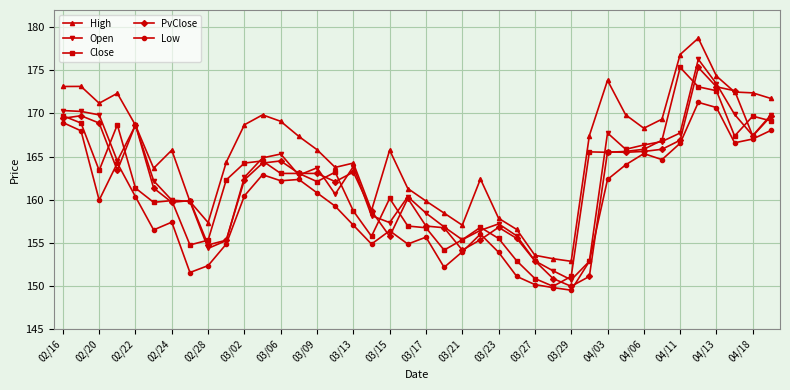

True or false: High and Low cross at least once.

False